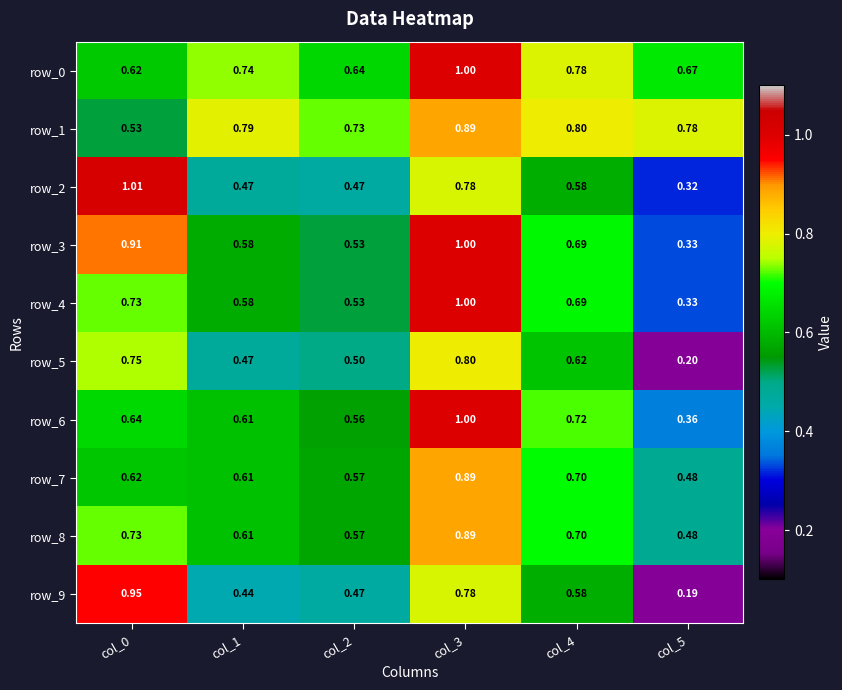

Is the value of row_1 at col_0 greater than the value of row_8 at col_1?

No